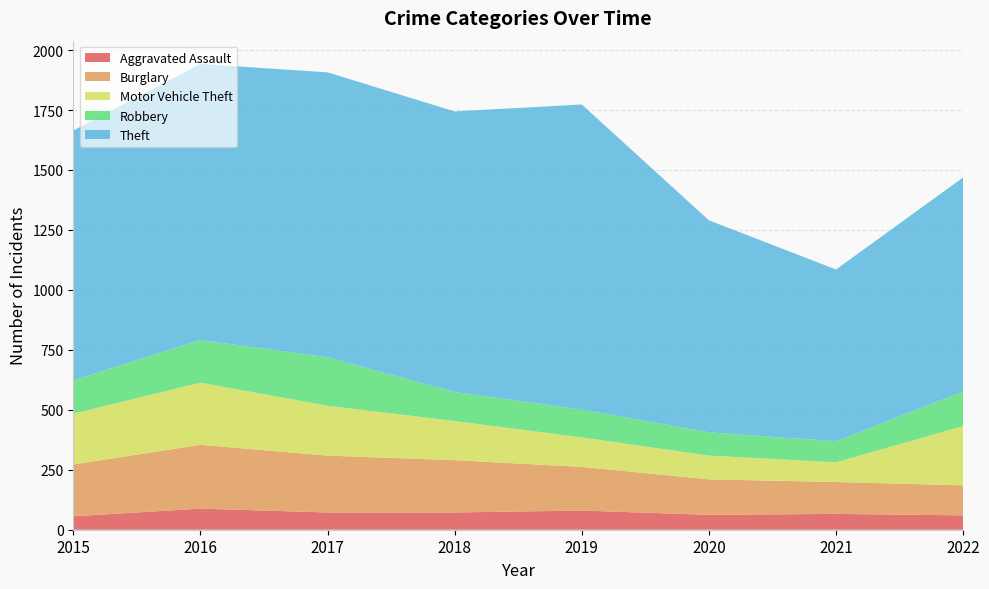

Reading left to right, what are all the values shown in this chart?

Aggravated Assault: 2015=56	2016=88	2017=72	2018=72	2019=80	2020=62	2021=66	2022=60
Burglary: 2015=216	2016=266	2017=237	2018=218	2019=182	2020=148	2021=133	2022=125
Motor Vehicle Theft: 2015=212	2016=259	2017=208	2018=163	2019=123	2020=99	2021=82	2022=247
Robbery: 2015=139	2016=178	2017=202	2018=121	2019=116	2020=97	2021=88	2022=144
Theft: 2015=1041	2016=1151	2017=1188	2018=1170	2019=1272	2020=884	2021=716	2022=893